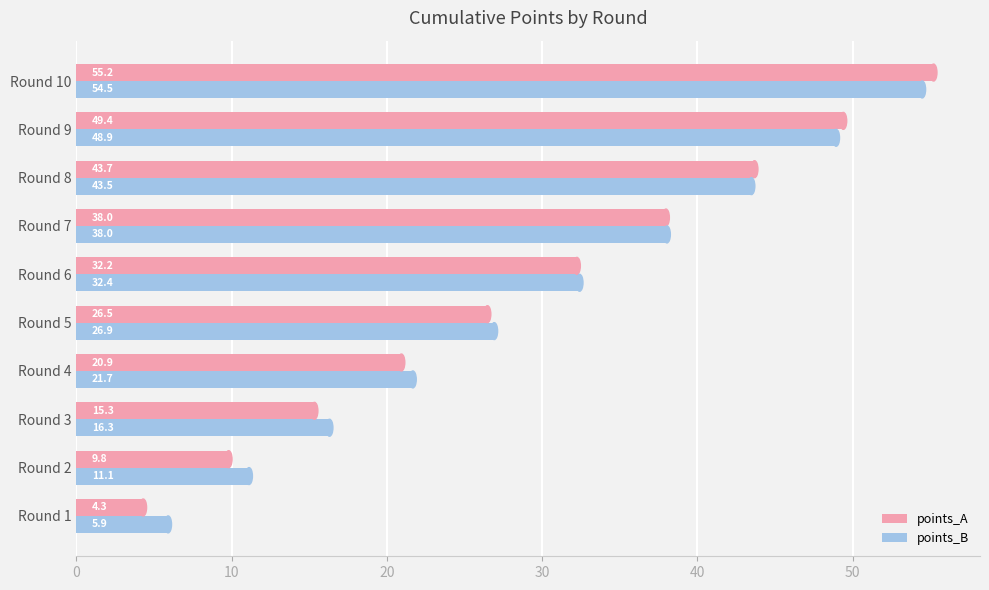

At how many categories does at least one series exceed 15?

8